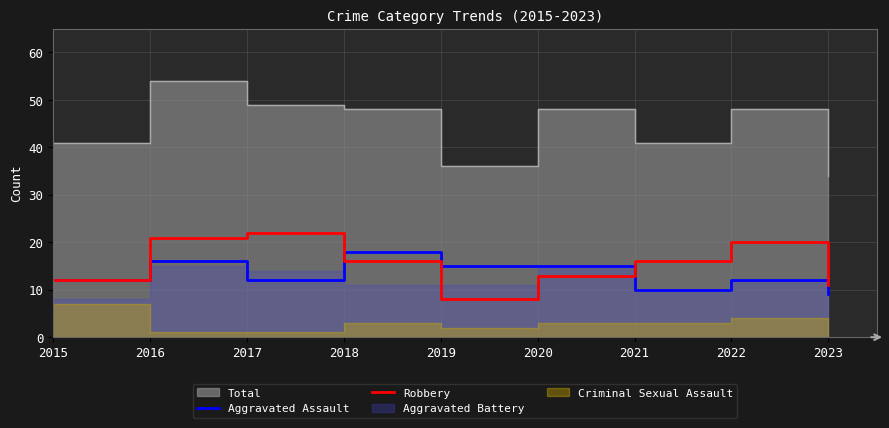

Read the Aggravated Assault value at 2017.

12